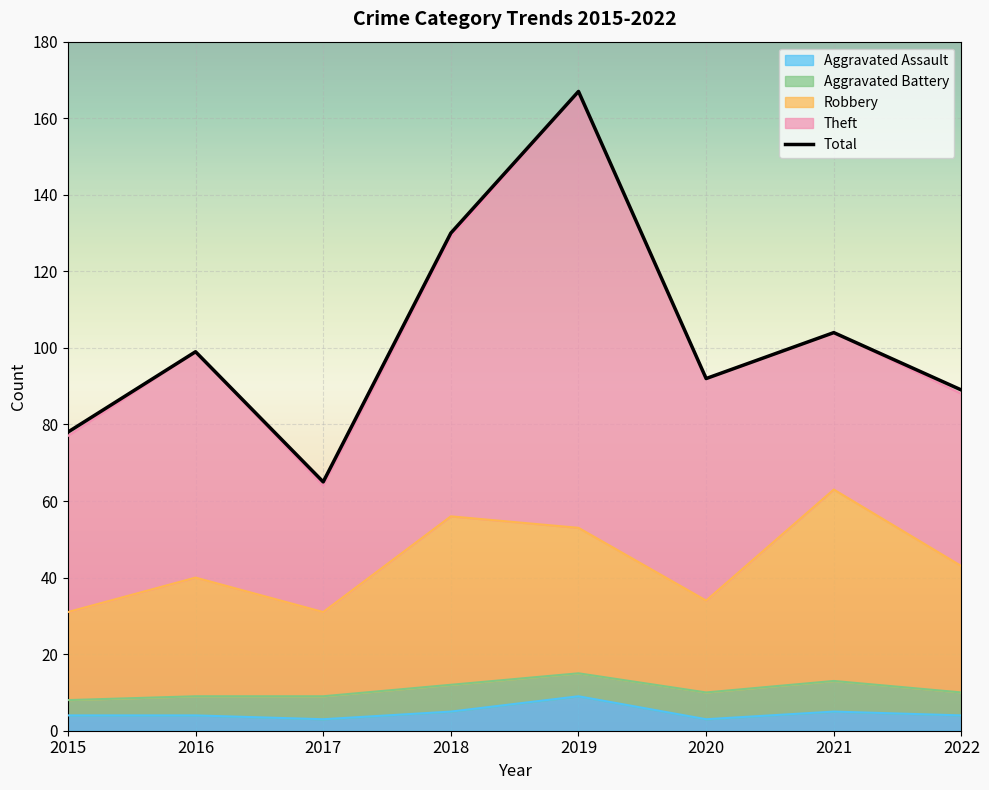

Is it true that Robbery equals 53 at 2019?

True